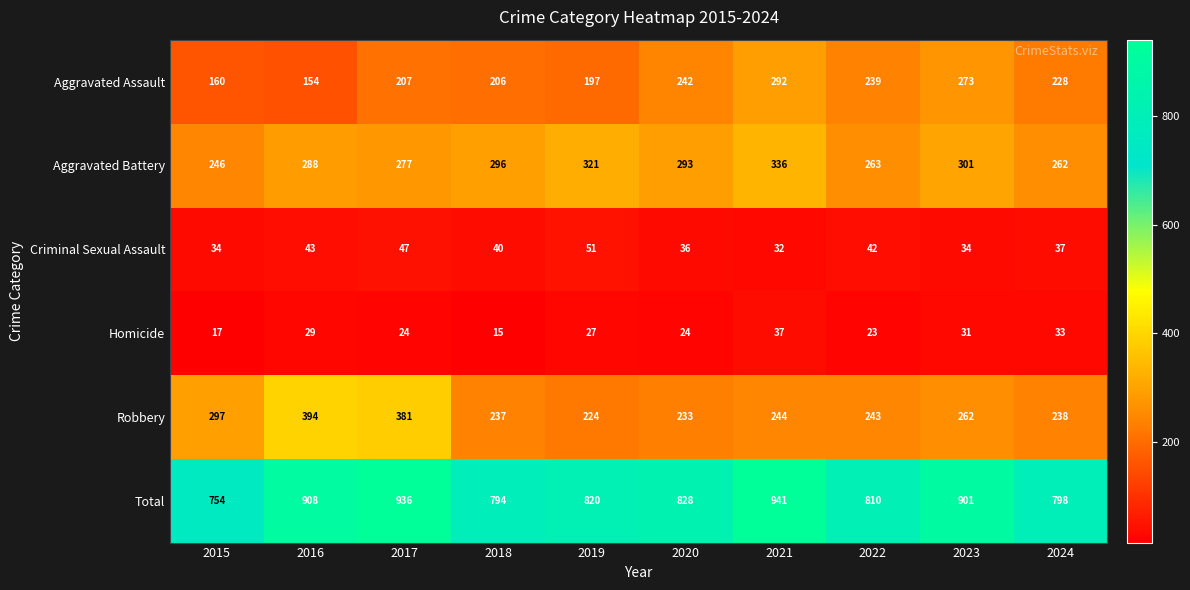

The Total series shows 1176 at 2020. True or false?

False